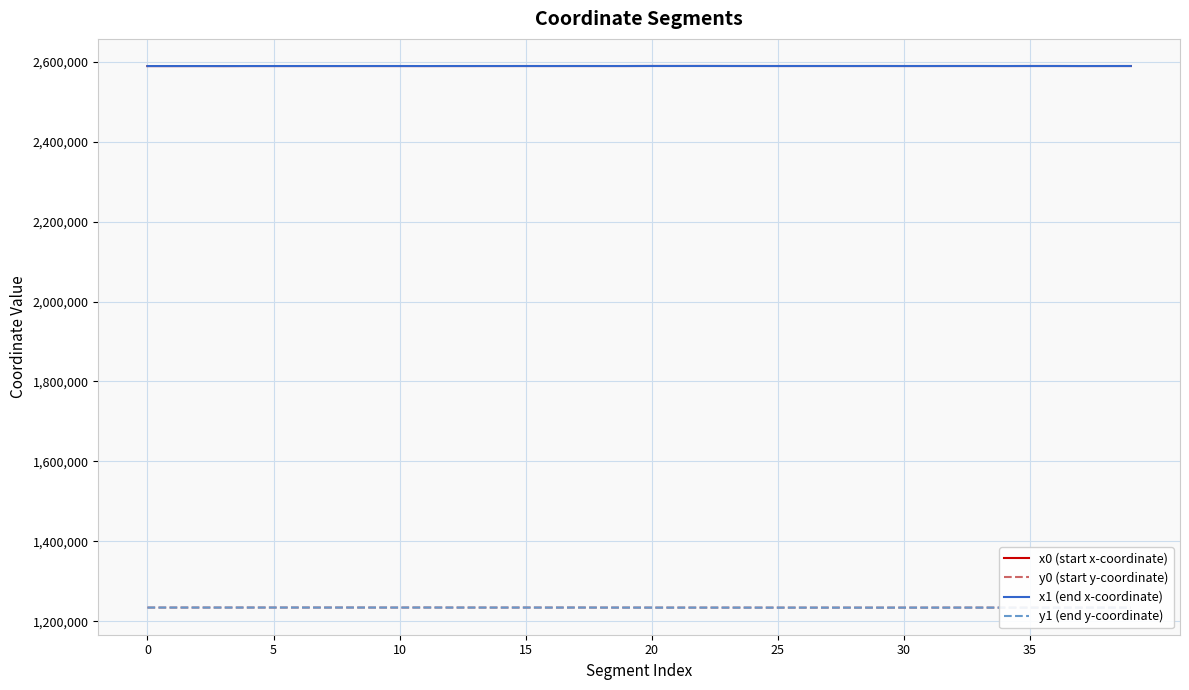

Which series changed the most between 20 and 27?

x1 (end x-coordinate)